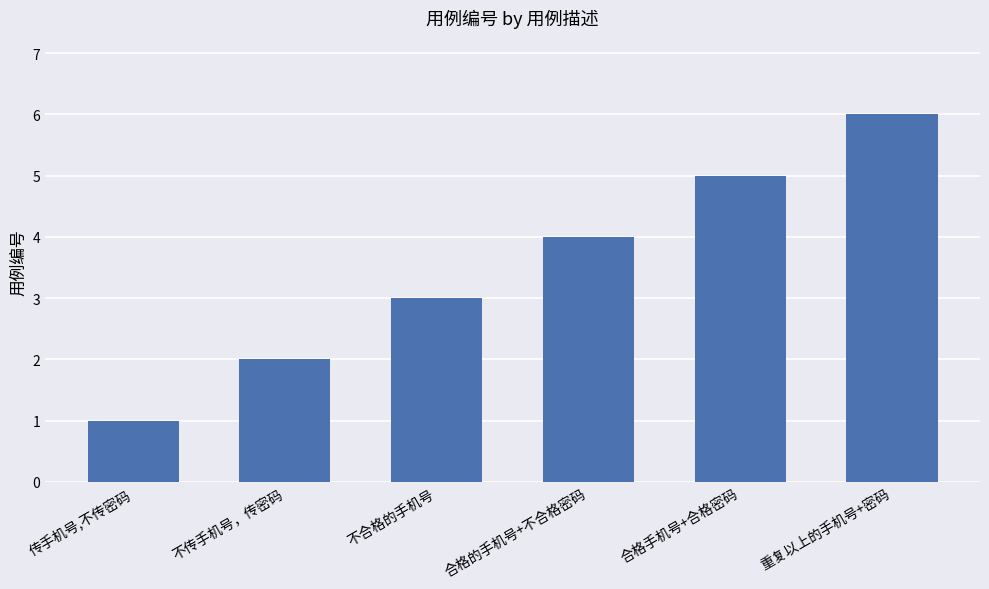

What is the difference between the values at 重复以上的手机号+密码 and 不传手机号，传密码?

4